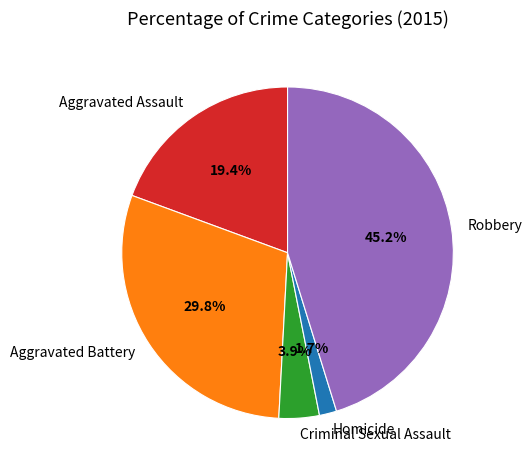

Which category has the biggest portion of the pie?

Robbery